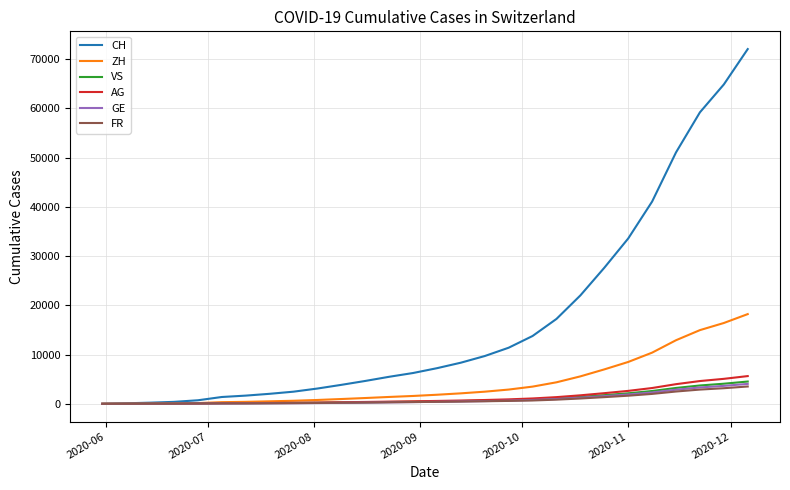

What is the sum of all ZH values?

119228